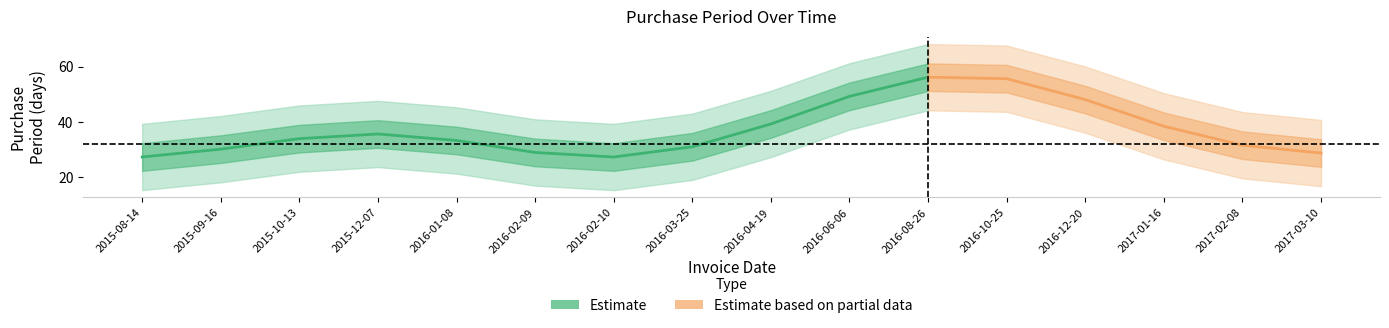

How many data points are less than 32?

7